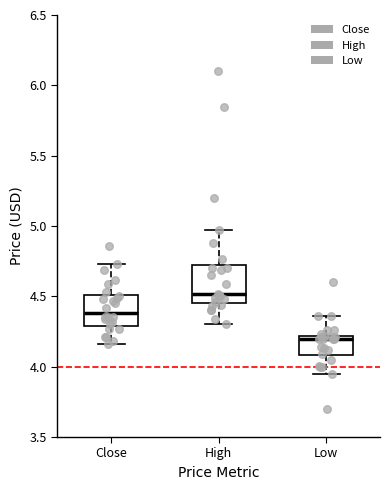

Reading left to right, read every box against the y-axis: the position of its median line, the range the box covers, and the ends of its whiskers. The values are not printed on the chart, so give them approximately, as read against the axis.

Close: median 4.40, box 4.30 to 4.50, whiskers 4.15 to 4.75
High: median 4.50, box 4.45 to 4.70, whiskers 4.30 to 4.95
Low: median 4.20 (just below the box's upper edge), box 4.10 to 4.20, whiskers 3.95 to 4.35